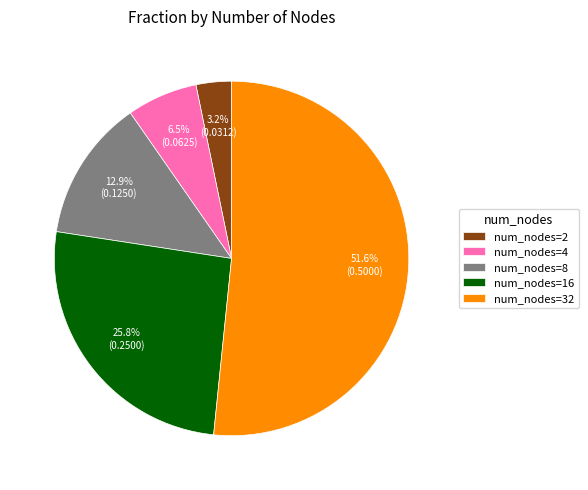

What is the largest slice in the pie chart?

num_nodes=32